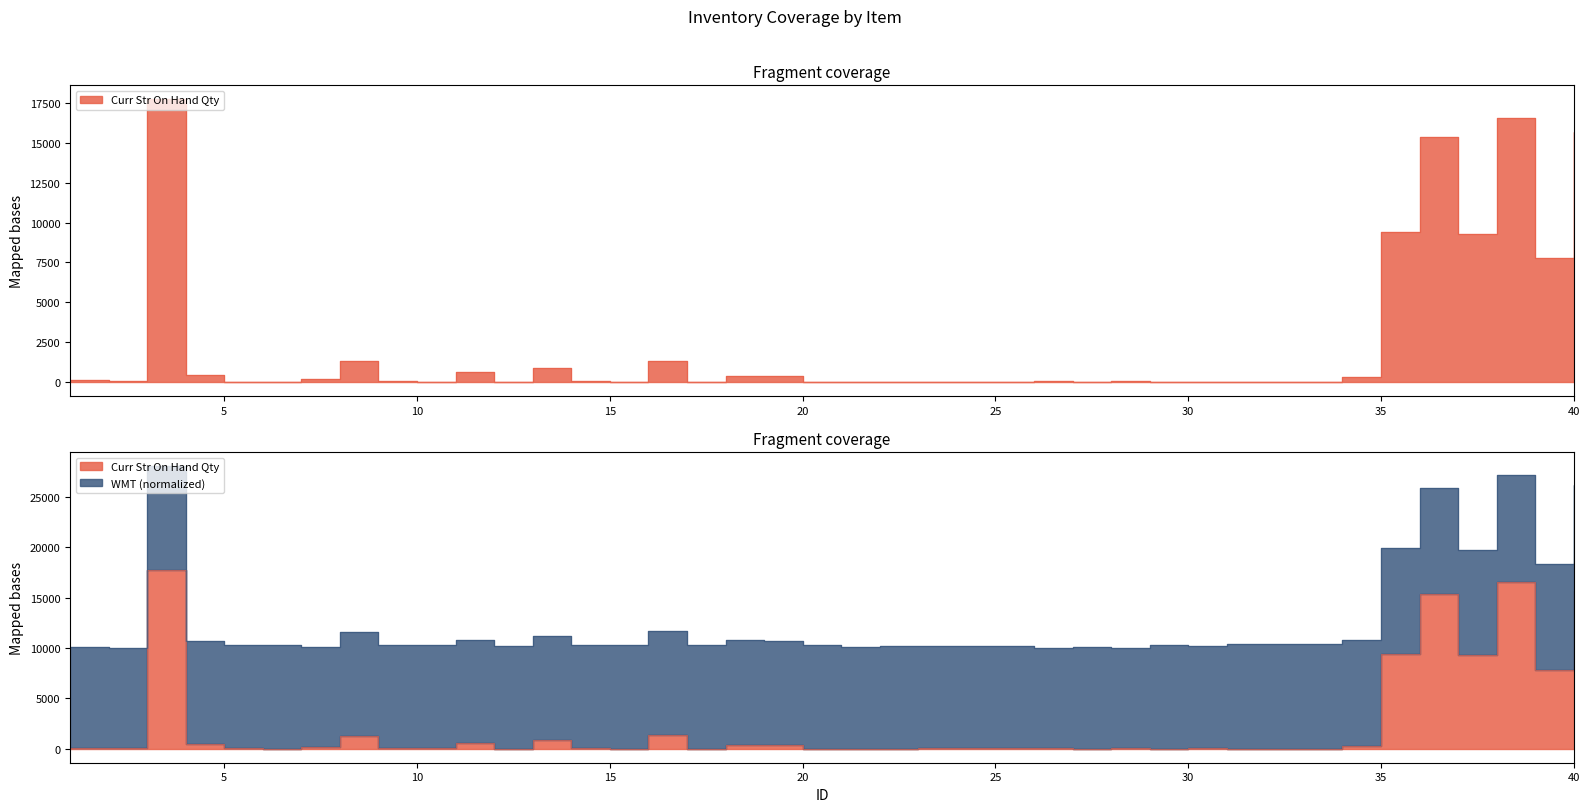

Between 34 and 3, which is larger?

3